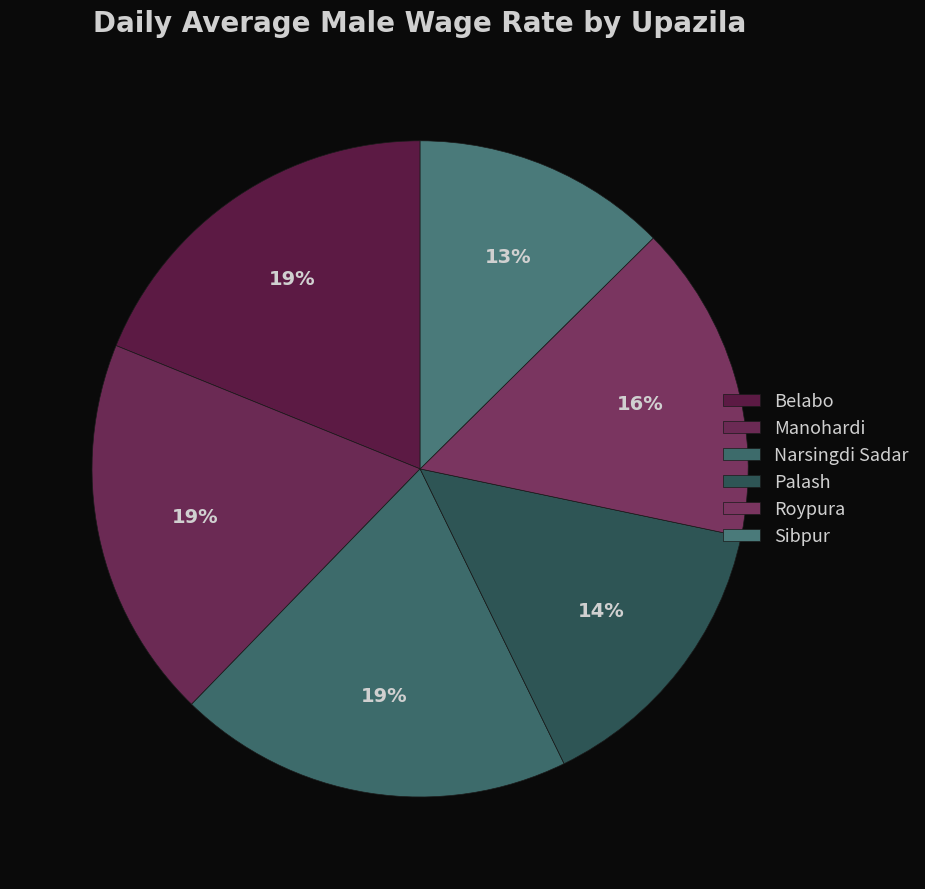

Is there any slice that represents more than half of the pie?

No